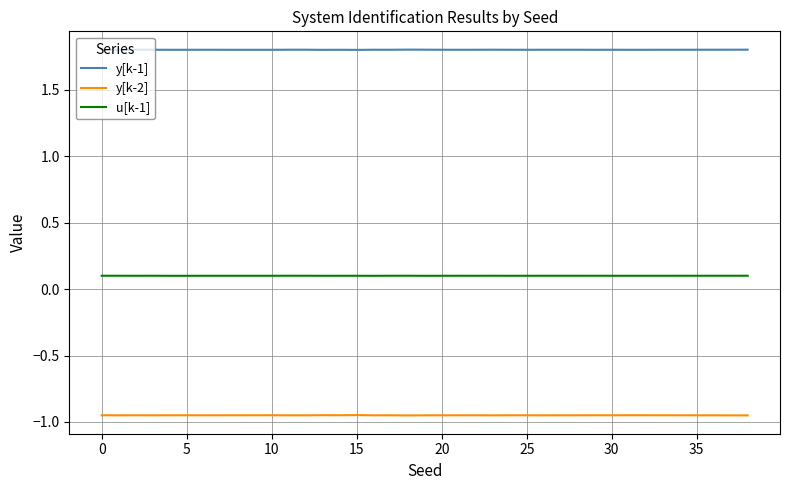

Which series has the largest total across all categories?

y[k-1]